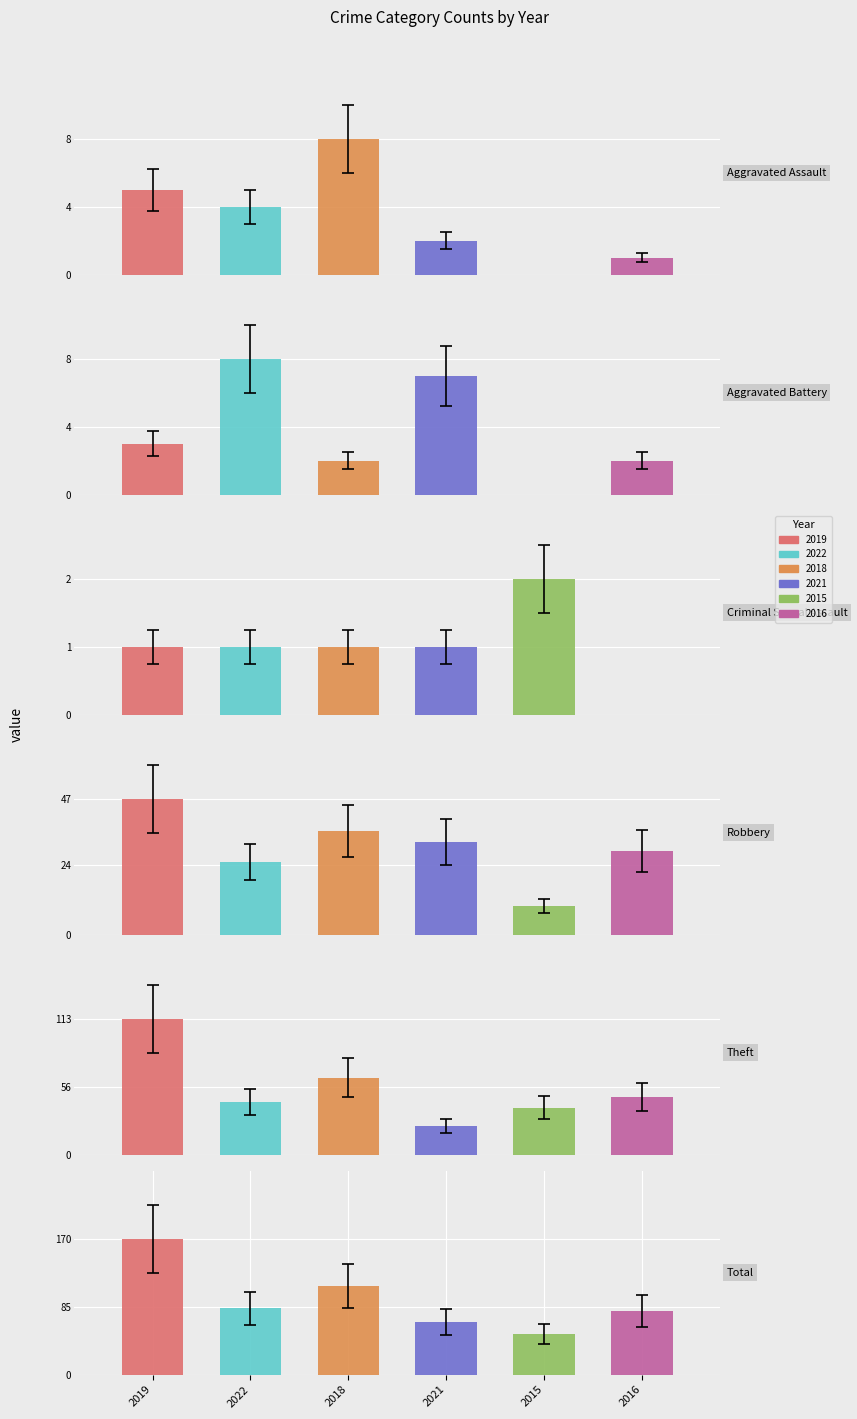

Are the bars horizontal?

No